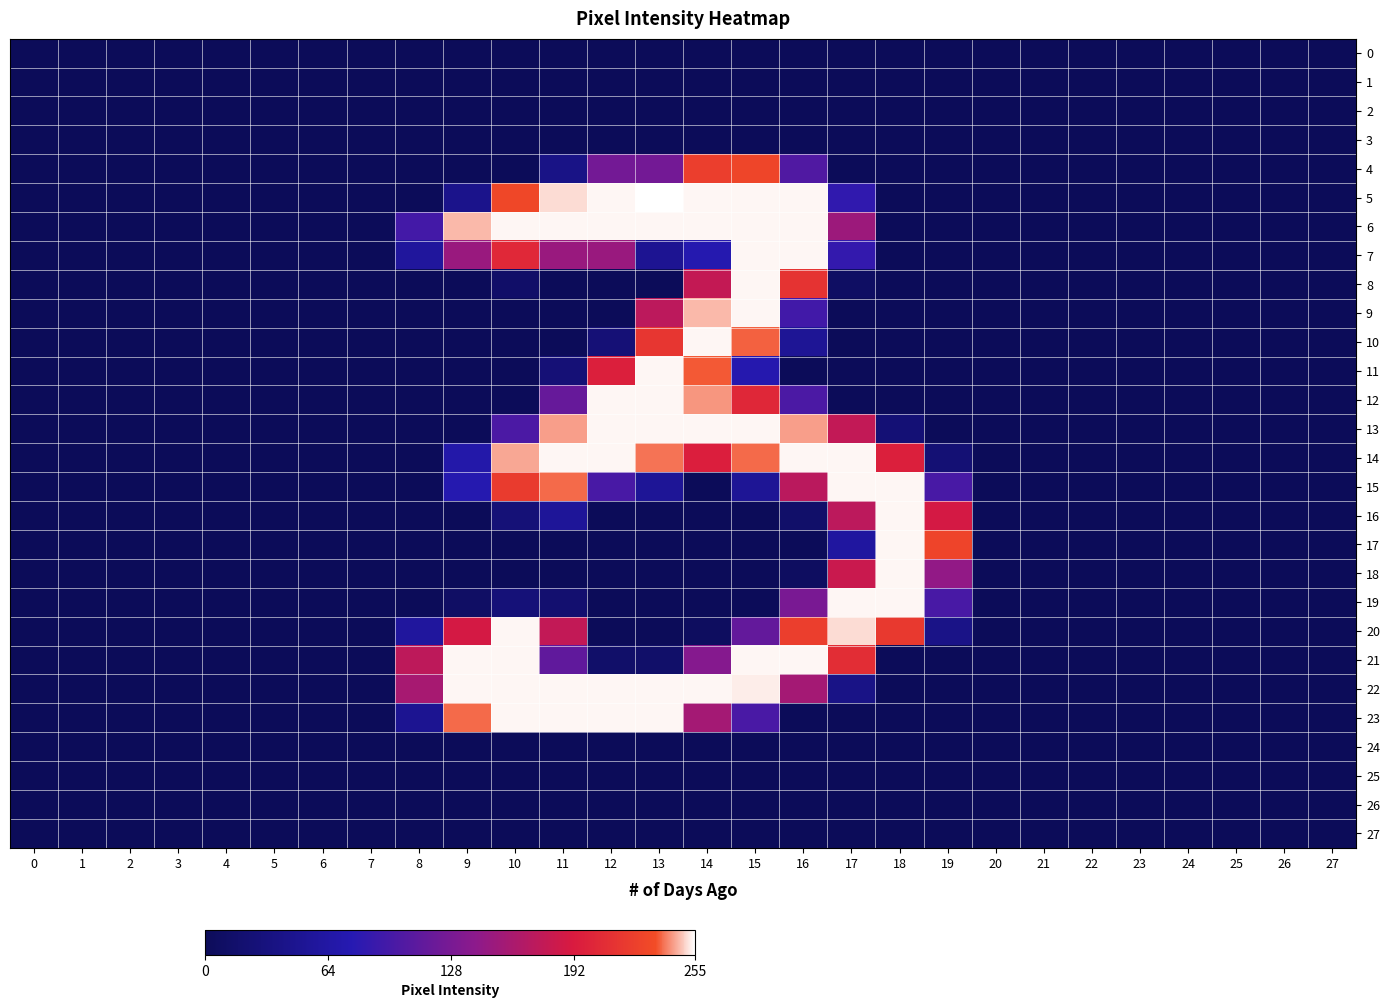

Reading left to right, transcribe all the data shown in this chart.

0: 0=0	1=0	2=0	3=0	4=0	5=0	6=0	7=0	8=0	9=0	10=0	11=0	12=0	13=0	14=0	15=0	16=0	17=0	18=0	19=0	20=0	21=0	22=0	23=0	24=0	25=0	26=0	27=0
1: 0=0	1=0	2=0	3=0	4=0	5=0	6=0	7=0	8=0	9=0	10=0	11=0	12=0	13=0	14=0	15=0	16=0	17=0	18=0	19=0	20=0	21=0	22=0	23=0	24=0	25=0	26=0	27=0
2: 0=0	1=0	2=0	3=0	4=0	5=0	6=0	7=0	8=0	9=0	10=0	11=0	12=0	13=0	14=0	15=0	16=0	17=0	18=0	19=0	20=0	21=0	22=0	23=0	24=0	25=0	26=0	27=0
3: 0=0	1=0	2=0	3=0	4=0	5=0	6=0	7=0	8=0	9=0	10=0	11=0	12=0	13=0	14=0	15=0	16=0	17=0	18=0	19=0	20=0	21=0	22=0	23=0	24=0	25=0	26=0	27=0
4: 0=0	1=0	2=0	3=0	4=0	5=0	6=0	7=0	8=0	9=0	10=0	11=39	12=125	13=125	14=223	15=229	16=103	17=0	18=0	19=0	20=0	21=0	22=0	23=0	24=0	25=0	26=0	27=0
5: 0=0	1=0	2=0	3=0	4=0	5=0	6=0	7=0	8=0	9=43	10=230	11=251	12=254	13=255	14=254	15=254	16=254	17=83	18=0	19=0	20=0	21=0	22=0	23=0	24=0	25=0	26=0	27=0
6: 0=0	1=0	2=0	3=0	4=0	5=0	6=0	7=0	8=95	9=247	10=254	11=254	12=254	13=254	14=254	15=254	16=254	17=151	18=0	19=0	20=0	21=0	22=0	23=0	24=0	25=0	26=0	27=0
7: 0=0	1=0	2=0	3=0	4=0	5=0	6=0	7=0	8=58	9=149	10=204	11=149	12=149	13=49	14=74	15=254	16=254	17=85	18=0	19=0	20=0	21=0	22=0	23=0	24=0	25=0	26=0	27=0
8: 0=0	1=0	2=0	3=0	4=0	5=0	6=0	7=0	8=0	9=0	10=13	11=0	12=0	13=0	14=177	15=254	16=213	17=9	18=0	19=0	20=0	21=0	22=0	23=0	24=0	25=0	26=0	27=0
9: 0=0	1=0	2=0	3=0	4=0	5=0	6=0	7=0	8=0	9=0	10=0	11=0	12=0	13=172	14=247	15=254	16=94	17=0	18=0	19=0	20=0	21=0	22=0	23=0	24=0	25=0	26=0	27=0
10: 0=0	1=0	2=0	3=0	4=0	5=0	6=0	7=0	8=0	9=0	10=0	11=0	12=25	13=216	14=254	15=237	16=52	17=0	18=0	19=0	20=0	21=0	22=0	23=0	24=0	25=0	26=0	27=0
11: 0=0	1=0	2=0	3=0	4=0	5=0	6=0	7=0	8=0	9=0	10=0	11=25	12=196	13=254	14=236	15=73	16=0	17=0	18=0	19=0	20=0	21=0	22=0	23=0	24=0	25=0	26=0	27=0
12: 0=0	1=0	2=0	3=0	4=0	5=0	6=0	7=0	8=0	9=0	10=0	11=117	12=254	13=254	14=243	15=203	16=100	17=0	18=0	19=0	20=0	21=0	22=0	23=0	24=0	25=0	26=0	27=0
13: 0=0	1=0	2=0	3=0	4=0	5=0	6=0	7=0	8=0	9=0	10=100	11=244	12=254	13=254	14=254	15=254	16=244	17=176	18=24	19=0	20=0	21=0	22=0	23=0	24=0	25=0	26=0	27=0
14: 0=0	1=0	2=0	3=0	4=0	5=0	6=0	7=0	8=0	9=69	10=245	11=254	12=254	13=239	14=195	15=238	16=254	17=254	18=196	19=23	20=0	21=0	22=0	23=0	24=0	25=0	26=0	27=0
15: 0=0	1=0	2=0	3=0	4=0	5=0	6=0	7=0	8=0	9=74	10=220	11=238	12=98	13=53	14=0	15=52	16=171	17=254	18=254	19=98	20=0	21=0	22=0	23=0	24=0	25=0	26=0	27=0
16: 0=0	1=0	2=0	3=0	4=0	5=0	6=0	7=0	8=0	9=0	10=26	11=54	12=0	13=0	14=0	15=0	16=14	17=172	18=254	19=188	20=0	21=0	22=0	23=0	24=0	25=0	26=0	27=0
17: 0=0	1=0	2=0	3=0	4=0	5=0	6=0	7=0	8=0	9=0	10=0	11=0	12=0	13=0	14=0	15=0	16=0	17=60	18=254	19=228	20=0	21=0	22=0	23=0	24=0	25=0	26=0	27=0
18: 0=0	1=0	2=0	3=0	4=0	5=0	6=0	7=0	8=0	9=0	10=0	11=0	12=0	13=0	14=0	15=0	16=6	17=181	18=254	19=144	20=0	21=0	22=0	23=0	24=0	25=0	26=0	27=0
19: 0=0	1=0	2=0	3=0	4=0	5=0	6=0	7=0	8=0	9=10	10=27	11=19	12=0	13=0	14=0	15=0	16=128	17=254	18=254	19=98	20=0	21=0	22=0	23=0	24=0	25=0	26=0	27=0
20: 0=0	1=0	2=0	3=0	4=0	5=0	6=0	7=0	8=59	9=188	10=254	11=176	12=0	13=0	14=5	15=115	16=223	17=251	18=218	19=40	20=0	21=0	22=0	23=0	24=0	25=0	26=0	27=0
21: 0=0	1=0	2=0	3=0	4=0	5=0	6=0	7=0	8=173	9=254	10=254	11=113	12=14	13=14	14=136	15=254	16=254	17=208	18=0	19=0	20=0	21=0	22=0	23=0	24=0	25=0	26=0	27=0
22: 0=0	1=0	2=0	3=0	4=0	5=0	6=0	7=0	8=158	9=254	10=254	11=254	12=254	13=254	14=254	15=253	16=156	17=39	18=0	19=0	20=0	21=0	22=0	23=0	24=0	25=0	26=0	27=0
23: 0=0	1=0	2=0	3=0	4=0	5=0	6=0	7=0	8=48	9=238	10=254	11=254	12=254	13=254	14=156	15=99	16=0	17=0	18=0	19=0	20=0	21=0	22=0	23=0	24=0	25=0	26=0	27=0
24: 0=0	1=0	2=0	3=0	4=0	5=0	6=0	7=0	8=0	9=0	10=0	11=0	12=0	13=0	14=0	15=0	16=0	17=0	18=0	19=0	20=0	21=0	22=0	23=0	24=0	25=0	26=0	27=0
25: 0=0	1=0	2=0	3=0	4=0	5=0	6=0	7=0	8=0	9=0	10=0	11=0	12=0	13=0	14=0	15=0	16=0	17=0	18=0	19=0	20=0	21=0	22=0	23=0	24=0	25=0	26=0	27=0
26: 0=0	1=0	2=0	3=0	4=0	5=0	6=0	7=0	8=0	9=0	10=0	11=0	12=0	13=0	14=0	15=0	16=0	17=0	18=0	19=0	20=0	21=0	22=0	23=0	24=0	25=0	26=0	27=0
27: 0=0	1=0	2=0	3=0	4=0	5=0	6=0	7=0	8=0	9=0	10=0	11=0	12=0	13=0	14=0	15=0	16=0	17=0	18=0	19=0	20=0	21=0	22=0	23=0	24=0	25=0	26=0	27=0